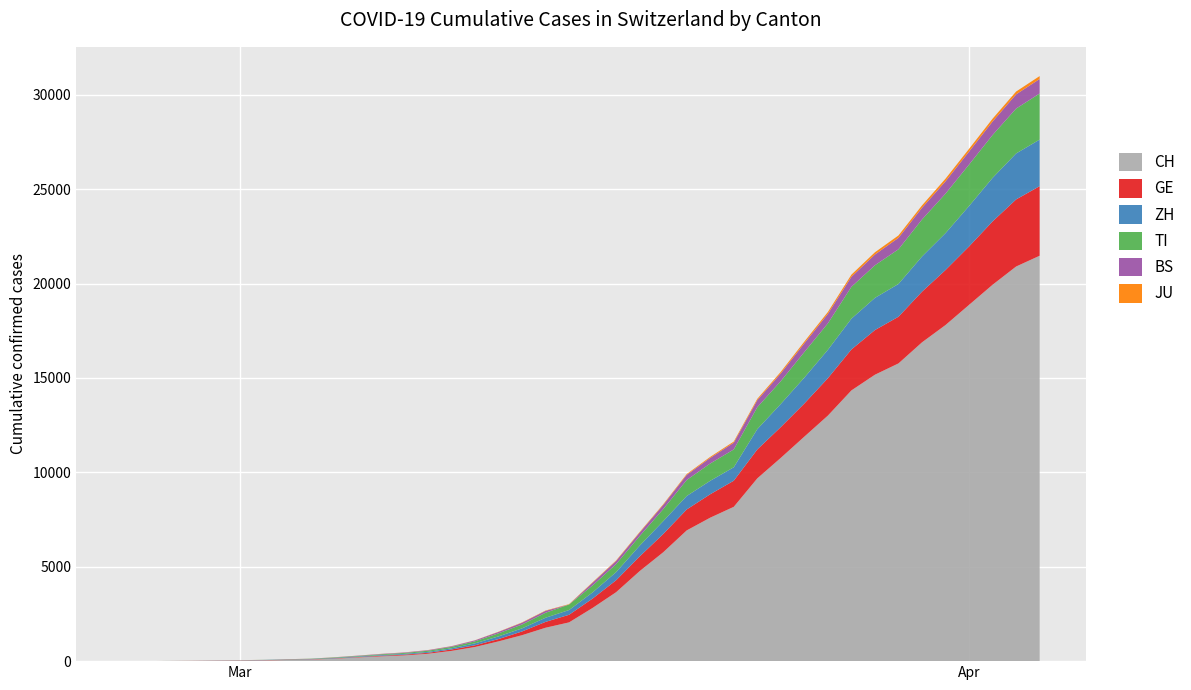

Reading left to right, what are all the values shown in this chart?

CH: 2020-02-25=0	2020-02-26=2	2020-02-27=6	2020-02-28=13	2020-02-29=22	2020-03-01=30	2020-03-02=42	2020-03-03=61	2020-03-04=84	2020-03-05=126	2020-03-06=194	2020-03-07=252	2020-03-08=304	2020-03-09=391	2020-03-10=542	2020-03-11=749	2020-03-12=1046	2020-03-13=1374	2020-03-14=1769	2020-03-15=2053	2020-03-16=2818	2020-03-17=3652	2020-03-18=4768	2020-03-19=5765	2020-03-20=6924	2020-03-21=7599	2020-03-22=8173	2020-03-23=9680	2020-03-24=10767	2020-03-25=11891	2020-03-26=13005	2020-03-27=14338	2020-03-28=15170	2020-03-29=15768	2020-03-30=16884	2020-03-31=17801	2020-04-01=18868	2020-04-02=19934	2020-04-03=20900	2020-04-04=21470
GE: 2020-02-25=0	2020-02-26=1	2020-02-27=1	2020-02-28=4	2020-02-29=7	2020-03-01=10	2020-03-02=11	2020-03-03=14	2020-03-04=14	2020-03-05=17	2020-03-06=21	2020-03-07=32	2020-03-08=40	2020-03-09=50	2020-03-10=75	2020-03-11=91	2020-03-12=123	2020-03-13=197	2020-03-14=310	2020-03-15=403	2020-03-16=497	2020-03-17=633	2020-03-18=778	2020-03-19=967	2020-03-20=1110	2020-03-21=1241	2020-03-22=1383	2020-03-23=1532	2020-03-24=1632	2020-03-25=1755	2020-03-26=1981	2020-03-27=2169	2020-03-28=2365	2020-03-29=2472	2020-03-30=2682	2020-03-31=2914	2020-04-01=3094	2020-04-02=3354	2020-04-03=3553	2020-04-04=3685
ZH: 2020-02-25=0	2020-02-26=0	2020-02-27=2	2020-02-28=2	2020-02-29=6	2020-03-01=7	2020-03-02=11	2020-03-03=14	2020-03-04=16	2020-03-05=24	2020-03-06=30	2020-03-07=35	2020-03-08=41	2020-03-09=50	2020-03-10=63	2020-03-11=102	2020-03-12=141	2020-03-13=164	2020-03-14=219	2020-03-15=251	2020-03-16=327	2020-03-17=430	2020-03-18=569	2020-03-19=680	2020-03-20=712	2020-03-21=712	2020-03-22=712	2020-03-23=1076	2020-03-24=1224	2020-03-25=1371	2020-03-26=1503	2020-03-27=1630	2020-03-28=1704	2020-03-29=1736	2020-03-30=1862	2020-03-31=1953	2020-04-01=2142	2020-04-02=2306	2020-04-03=2434	2020-04-04=2467
TI: 2020-02-25=0	2020-02-26=1	2020-02-27=1	2020-02-28=1	2020-02-29=2	2020-03-01=2	2020-03-02=4	2020-03-03=8	2020-03-04=13	2020-03-05=25	2020-03-06=28	2020-03-07=41	2020-03-08=49	2020-03-09=61	2020-03-10=75	2020-03-11=108	2020-03-12=163	2020-03-13=206	2020-03-14=265	2020-03-15=293	2020-03-16=368	2020-03-17=426	2020-03-18=511	2020-03-19=638	2020-03-20=849	2020-03-21=916	2020-03-22=945	2020-03-23=1162	2020-03-24=1209	2020-03-25=1354	2020-03-26=1401	2020-03-27=1688	2020-03-28=1727	2020-03-29=1837	2020-03-30=1962	2020-03-31=2091	2020-04-01=2195	2020-04-02=2271	2020-04-03=2377	2020-04-04=2442
BS: 2020-02-25=0	2020-02-26=0	2020-02-27=1	2020-02-28=1	2020-02-29=1	2020-03-01=1	2020-03-02=1	2020-03-03=3	2020-03-04=3	2020-03-05=8	2020-03-06=15	2020-03-07=21	2020-03-08=24	2020-03-09=28	2020-03-10=33	2020-03-11=49	2020-03-12=73	2020-03-13=92	2020-03-14=100	2020-03-15=0	2020-03-16=143	2020-03-17=164	2020-03-18=181	2020-03-19=220	2020-03-20=270	2020-03-21=297	2020-03-22=356	2020-03-23=374	2020-03-24=410	2020-03-25=462	2020-03-26=501	2020-03-27=530	2020-03-28=569	2020-03-29=605	2020-03-30=617	2020-03-31=653	2020-04-01=687	2020-04-02=714	2020-04-03=754	2020-04-04=767
JU: 2020-02-25=0	2020-02-26=0	2020-02-27=1	2020-02-28=1	2020-02-29=1	2020-03-01=1	2020-03-02=1	2020-03-03=2	2020-03-04=2	2020-03-05=4	2020-03-06=4	2020-03-07=5	2020-03-08=5	2020-03-09=7	2020-03-10=7	2020-03-11=7	2020-03-12=12	2020-03-13=17	2020-03-14=18	2020-03-15=19	2020-03-16=25	2020-03-17=29	2020-03-18=32	2020-03-19=36	2020-03-20=44	2020-03-21=54	2020-03-22=61	2020-03-23=69	2020-03-24=82	2020-03-25=92	2020-03-26=100	2020-03-27=114	2020-03-28=119	2020-03-29=127	2020-03-30=128	2020-03-31=140	2020-04-01=145	2020-04-02=149	2020-04-03=149	2020-04-04=154